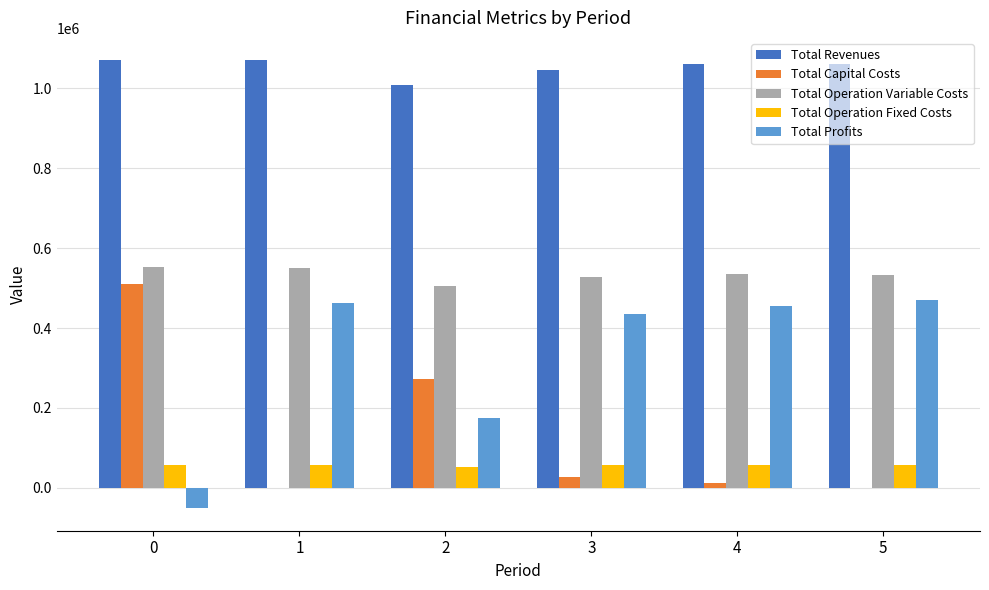

What are all the series names shown in the legend?

Total Revenues, Total Capital Costs, Total Operation Variable Costs, Total Operation Fixed Costs, Total Profits